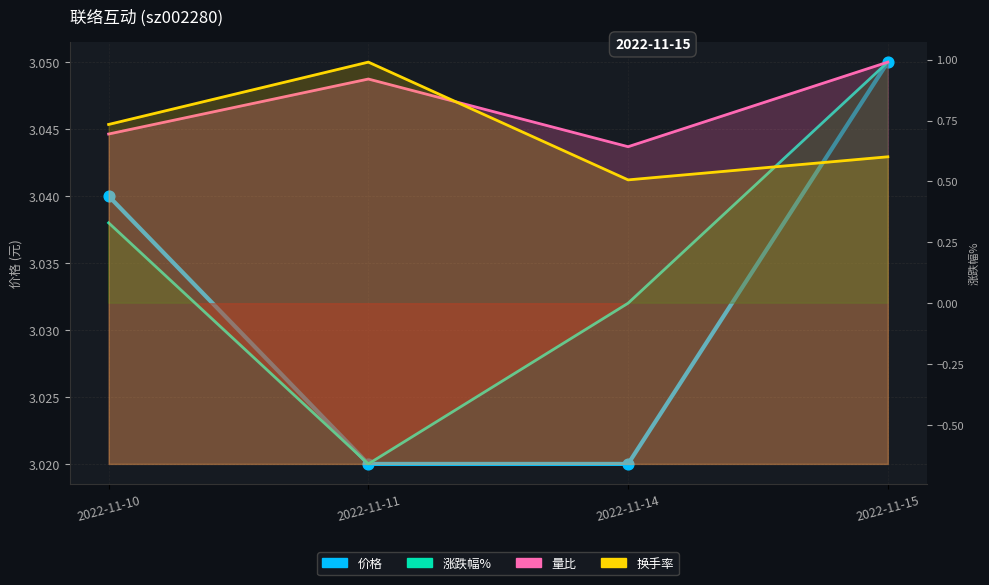

Which series reaches the maximum Y coordinate?

价格